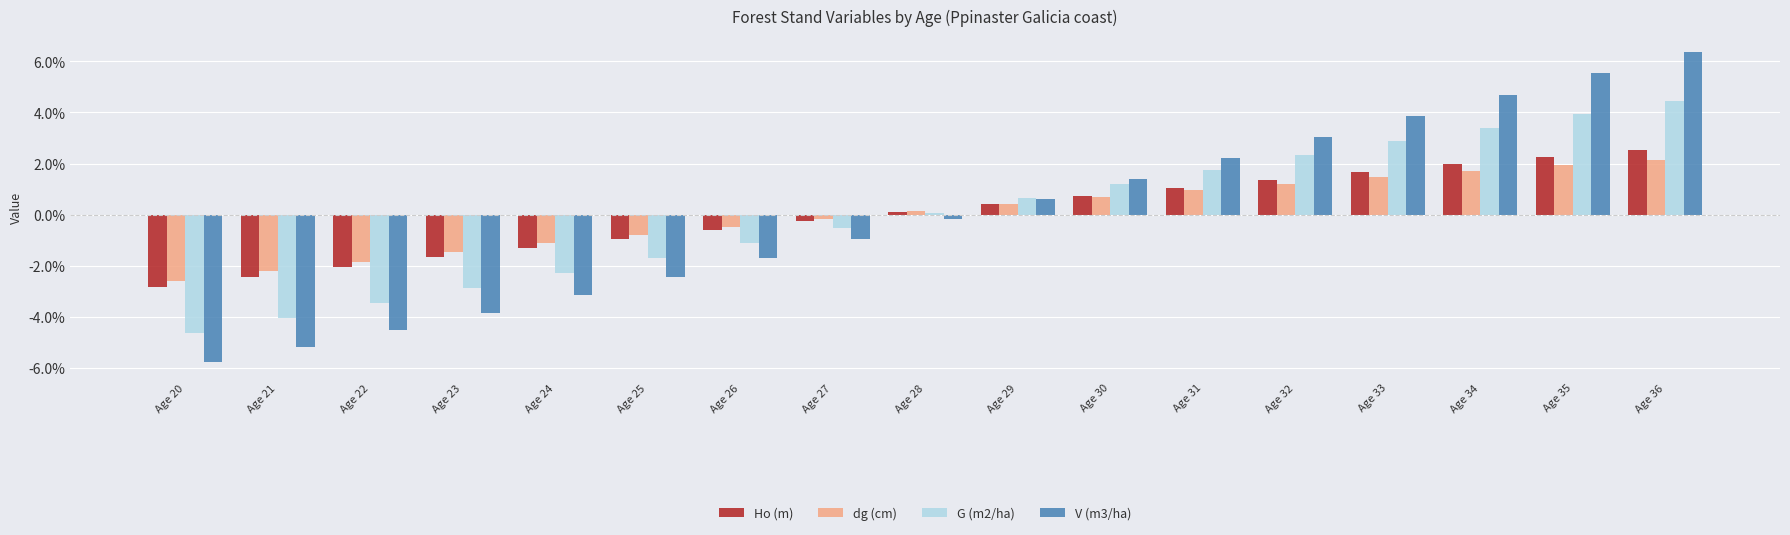

What is the maximum value for dg (cm)?

2.1